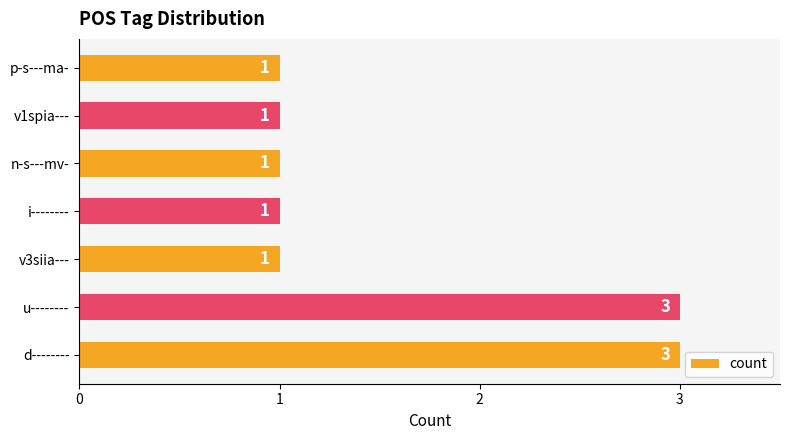

Reading bottom to top, what are all the values shown in this chart?

3	3	1	1	1	1	1